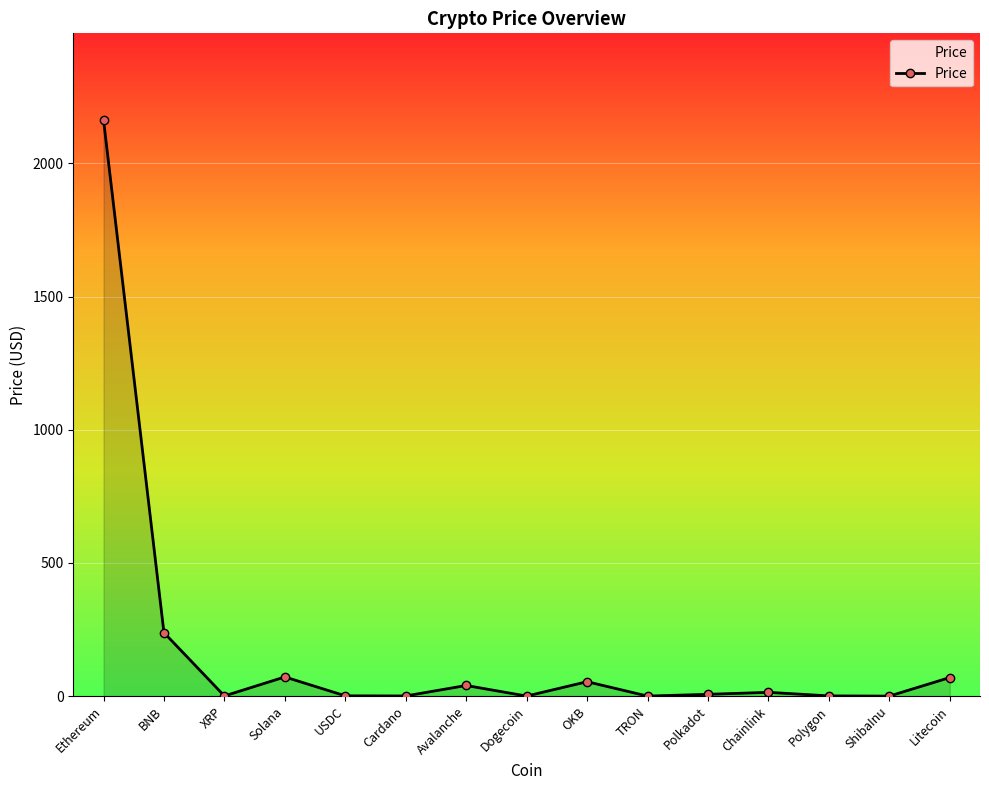

Which has a higher value, Polkadot or BNB?

BNB